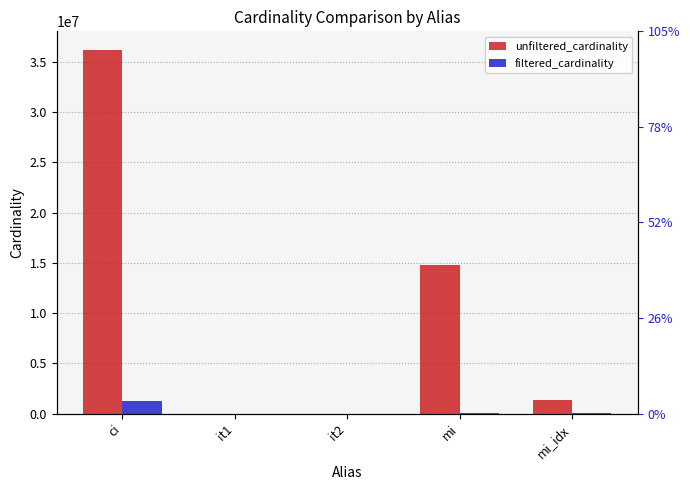

True or false: unfiltered_cardinality has a value of 36244344 at ci.

True